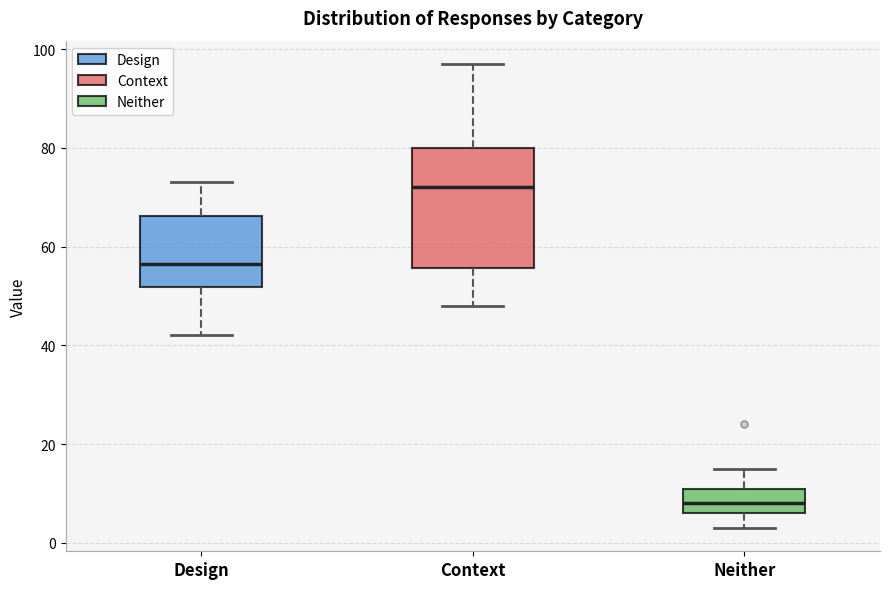

Which box is the tallest, from its lower edge to its upper edge?

Context